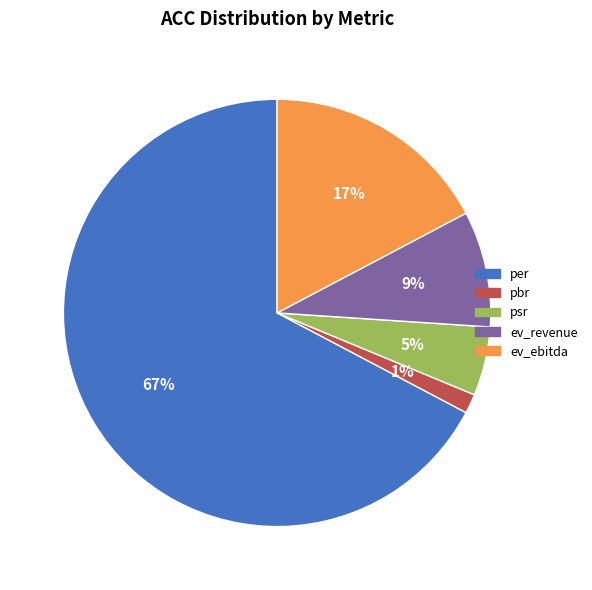

What percentage is the ev_revenue slice, to the nearest percent?

9%